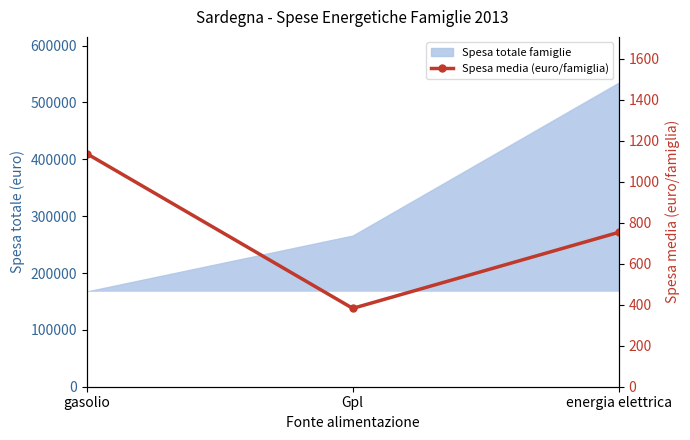

Which category has the highest value across all series?

gasolio